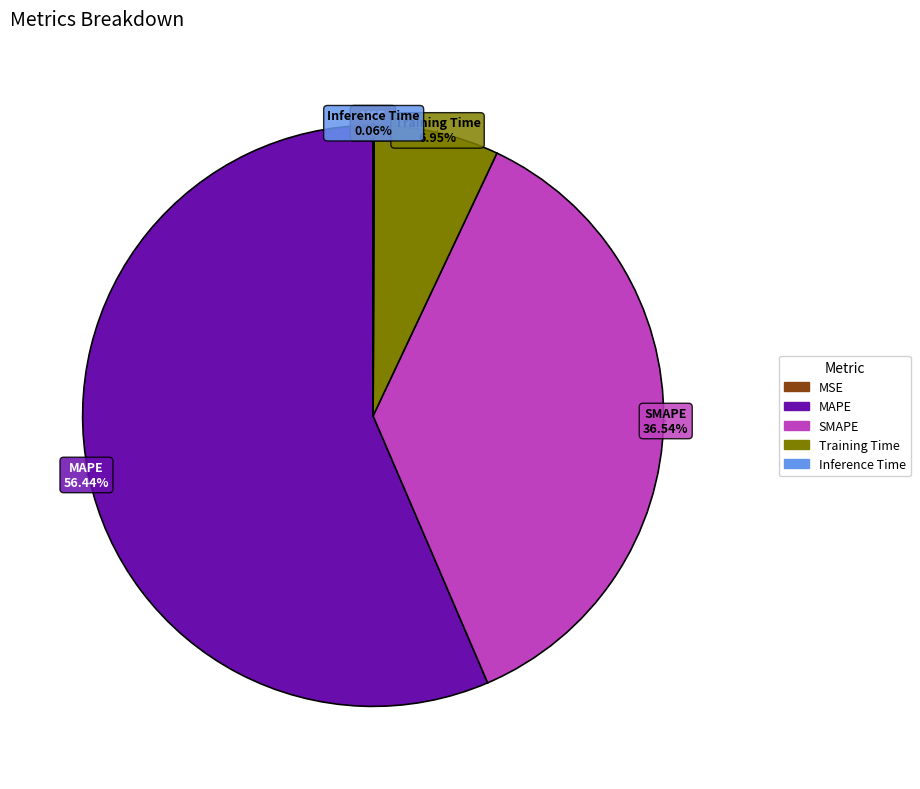

What is the largest slice in the pie chart?

MAPE